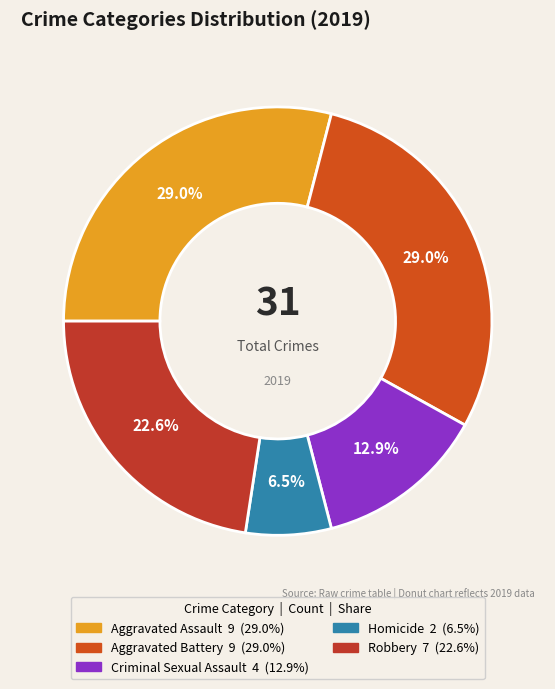

Between Homicide and Robbery, which is larger?

Robbery